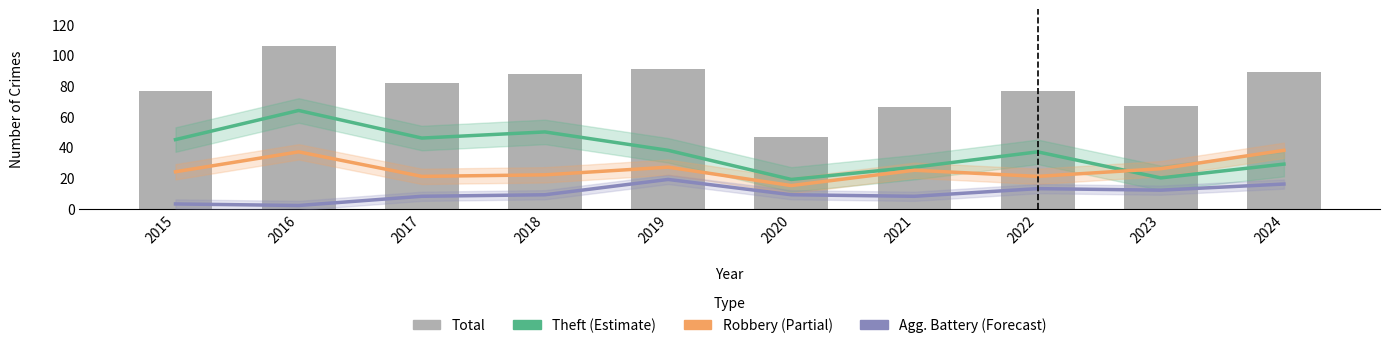

At which category is the sum across all series the highest?

2016